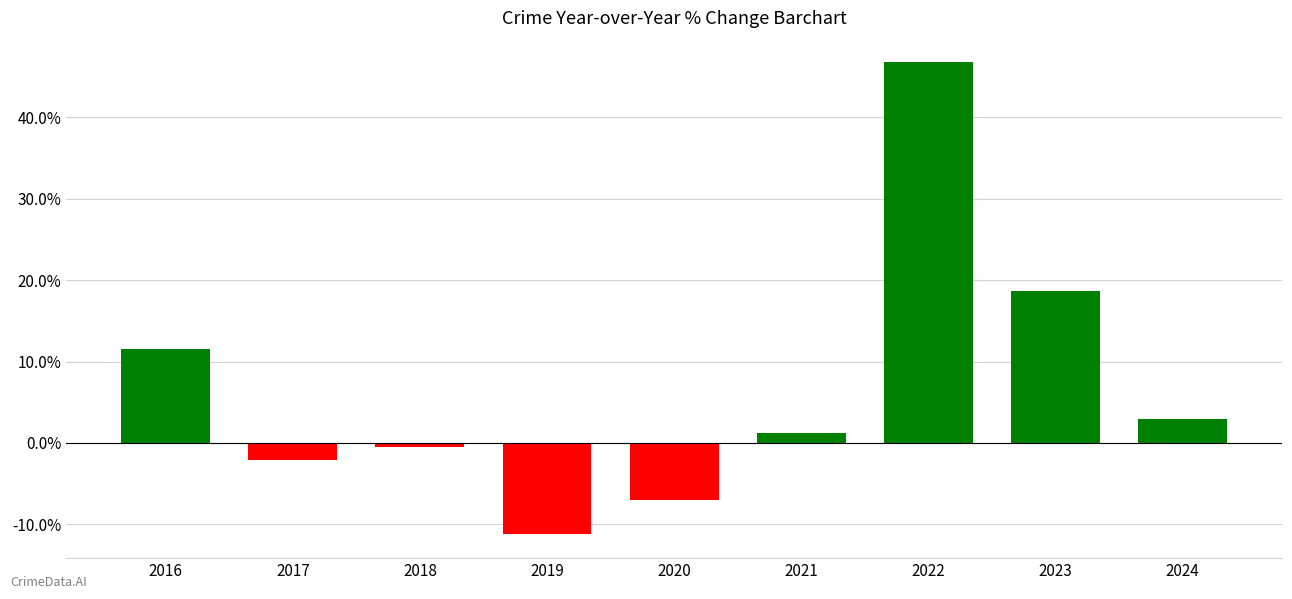

Reading left to right, what are all the values shown in this chart?

2016=11.5	2017=-2.1	2018=-0.5	2019=-11.2	2020=-7.0	2021=1.3	2022=46.8	2023=18.7	2024=2.9